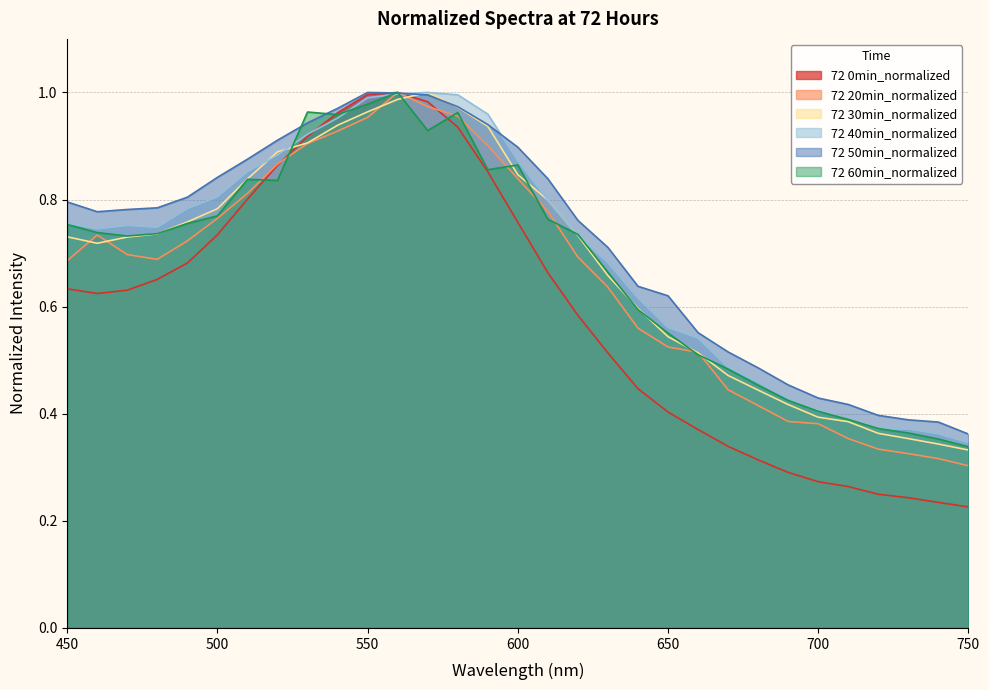

Between 520 and 750, which series saw the biggest shift?

72 0min_normalized